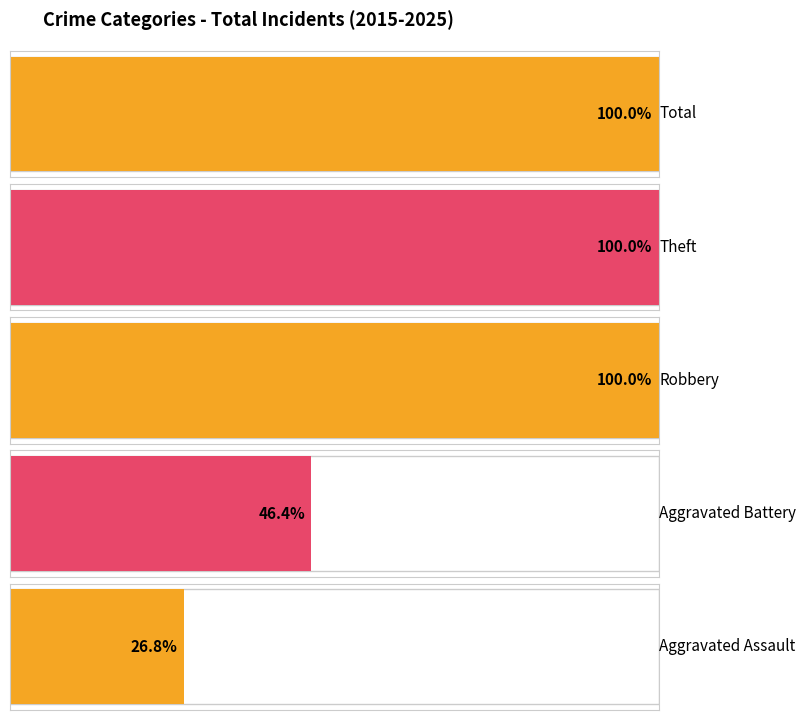

What are all the series names shown in the legend?

Aggravated Assault, Aggravated Battery, Robbery, Theft, Total